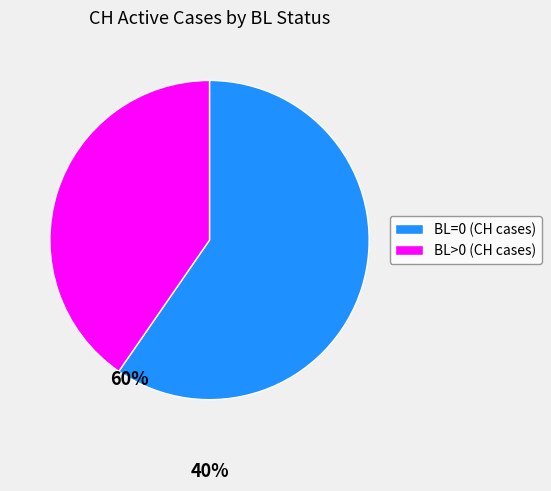

The BL>0 (CH cases) slice represents 40% of the pie. True or false?

True